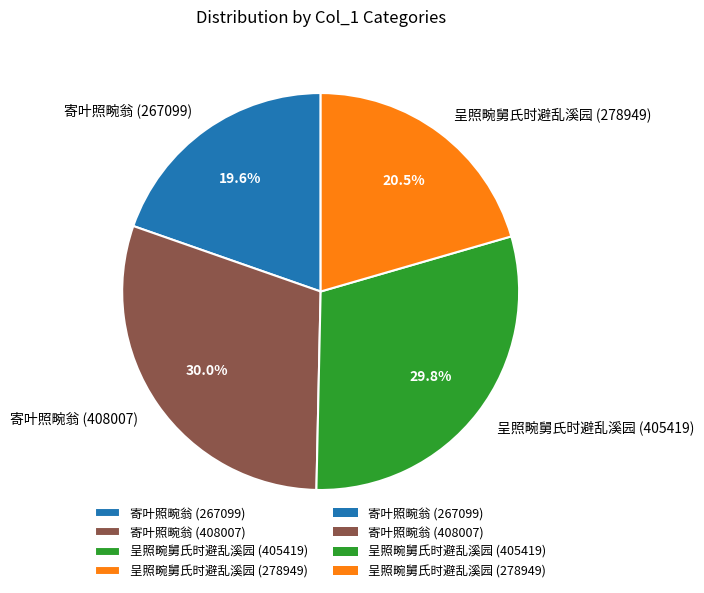

Approximately how many times larger is the value at 呈照畹舅氏时避乱溪园 (278949) compared to 寄叶照畹翁 (408007)?

0.7